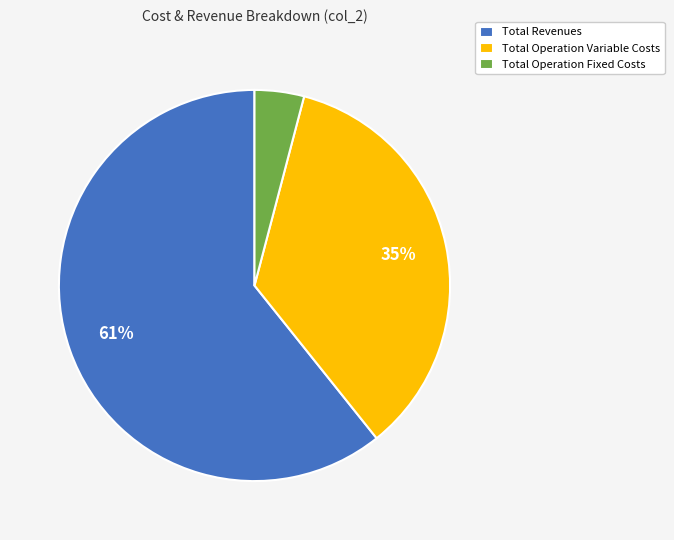

To the nearest percent, what percentage of the pie is Total Operation Fixed Costs?

4%